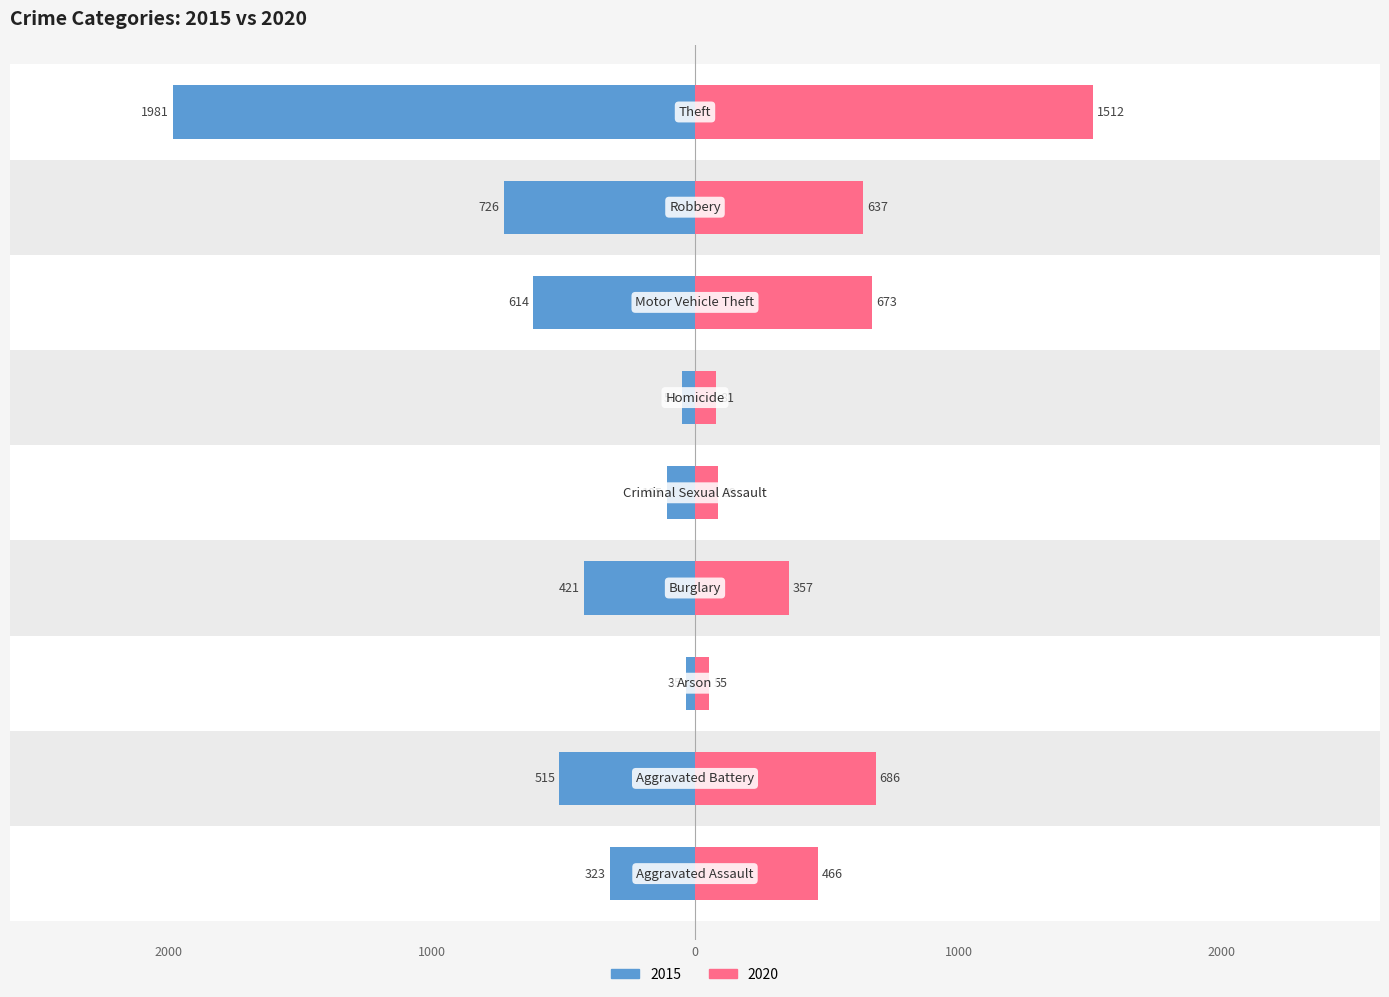

Reading left to right, list all the values displayed in this chart.

2015: -323	-515	-35	-421	-105	-50	-614	-726	-1981
2020: 466	686	55	357	89	81	673	637	1512